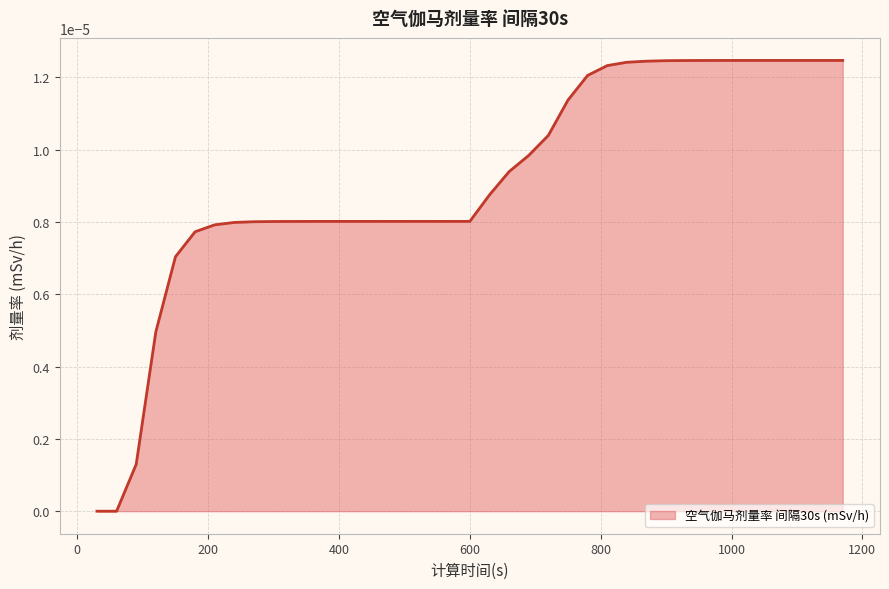

Does the chart have visible grid lines?

Yes